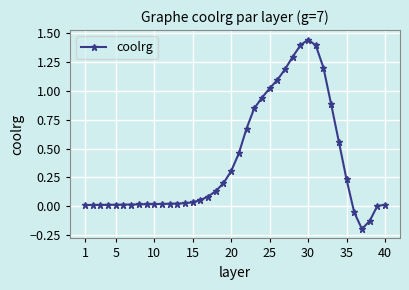

True or false: there are more than 0 points higher than both neighbors.

True